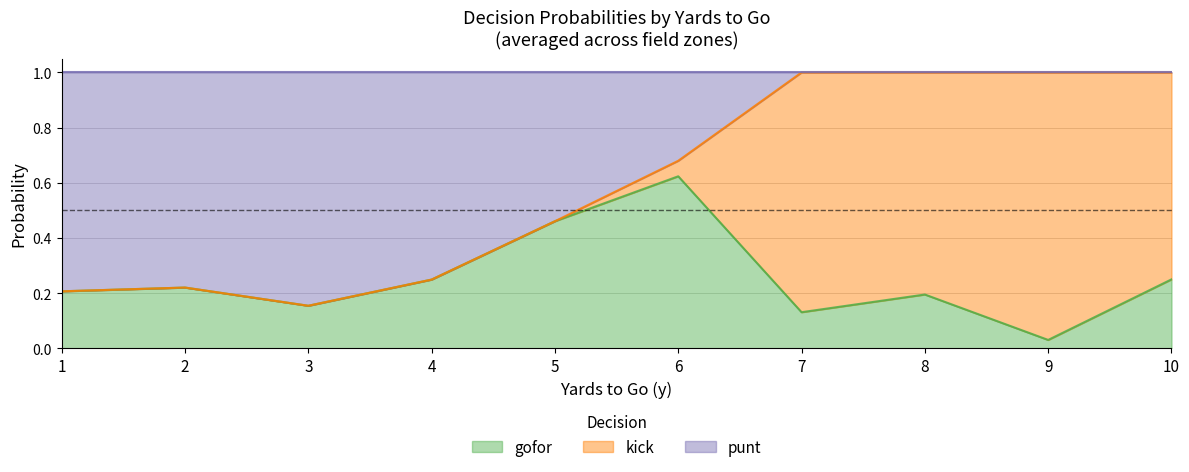

What are all the series names shown in the legend?

gofor, kick, punt